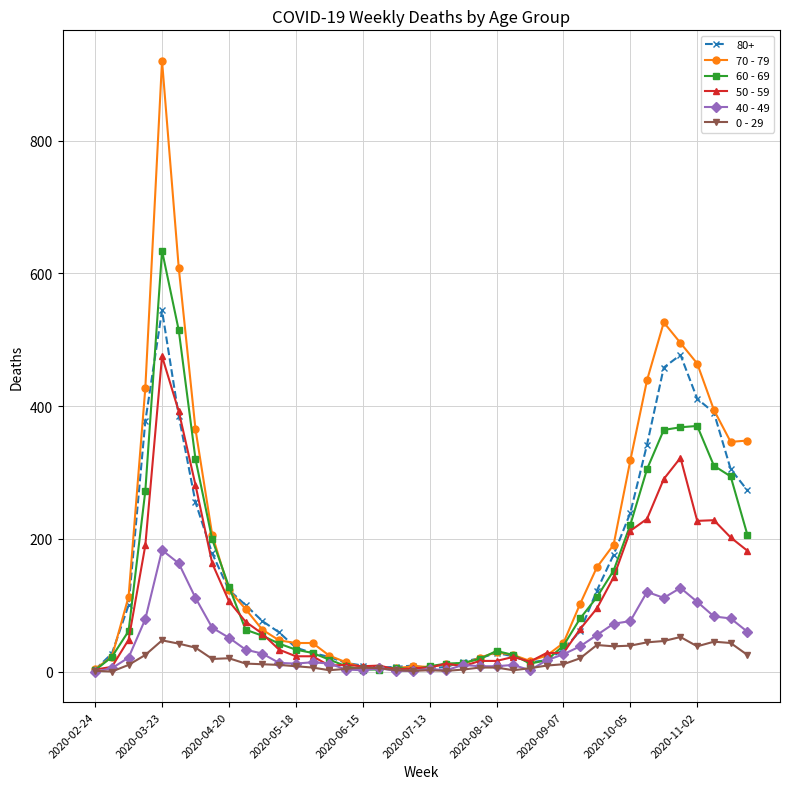

In 40 - 49, how many points are higher than both neighbors (excluding endpoints)?

8